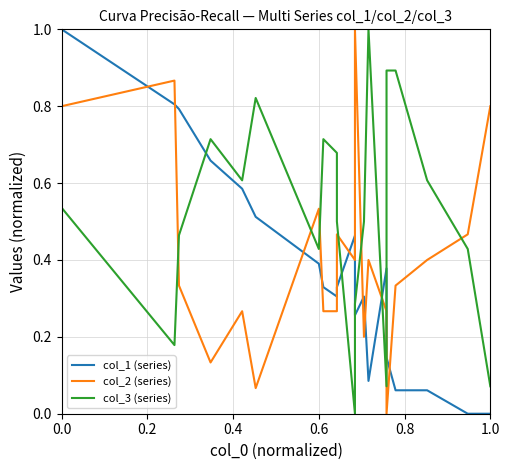

Is the value of col_1 (series) at 15 greater than the value of col_3 (series) at 12?

No